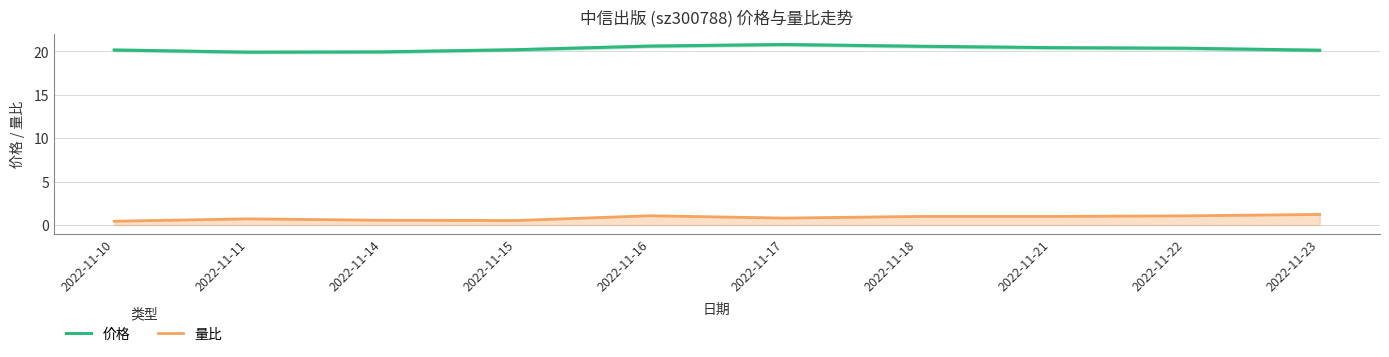

Reading left to right, what are all the values shown in this chart?

价格: 2022-11-10=20.2	2022-11-11=19.9	2022-11-14=19.9	2022-11-15=20.2	2022-11-16=20.6	2022-11-17=20.8	2022-11-18=20.6	2022-11-21=20.4	2022-11-22=20.4	2022-11-23=20.1
量比: 2022-11-10=0.4	2022-11-11=0.7	2022-11-14=0.5	2022-11-15=0.5	2022-11-16=1.1	2022-11-17=0.8	2022-11-18=1.0	2022-11-21=1.0	2022-11-22=1.1	2022-11-23=1.2